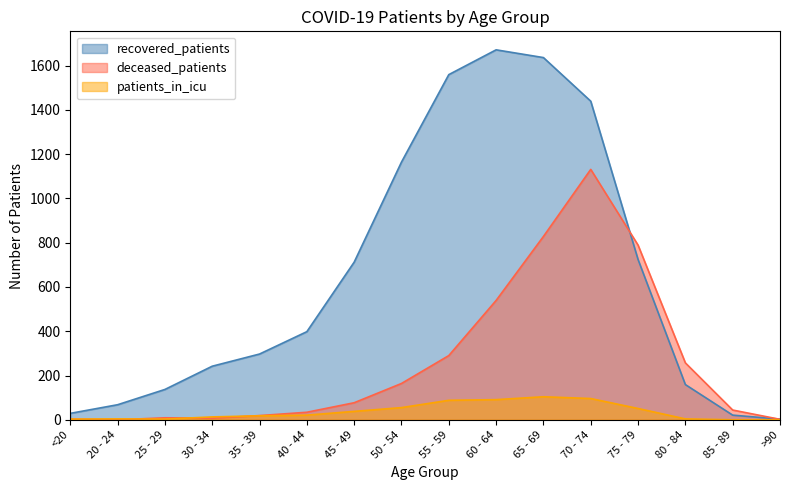

Is the value of recovered_patients at 30 - 34 greater than the value of patients_in_icu at 55 - 59?

Yes